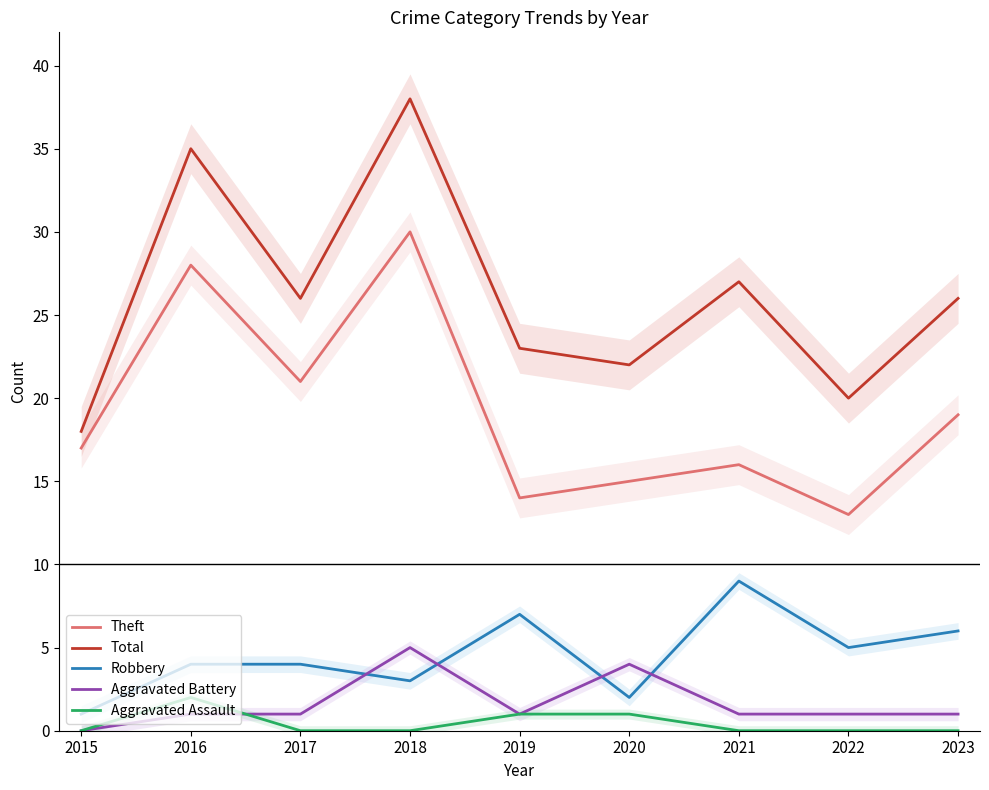

Where is the first local maximum for Aggravated Assault?

2016